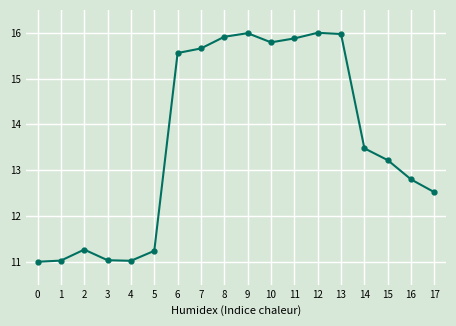

What is the sum of the values at 2 and 0?

22.3